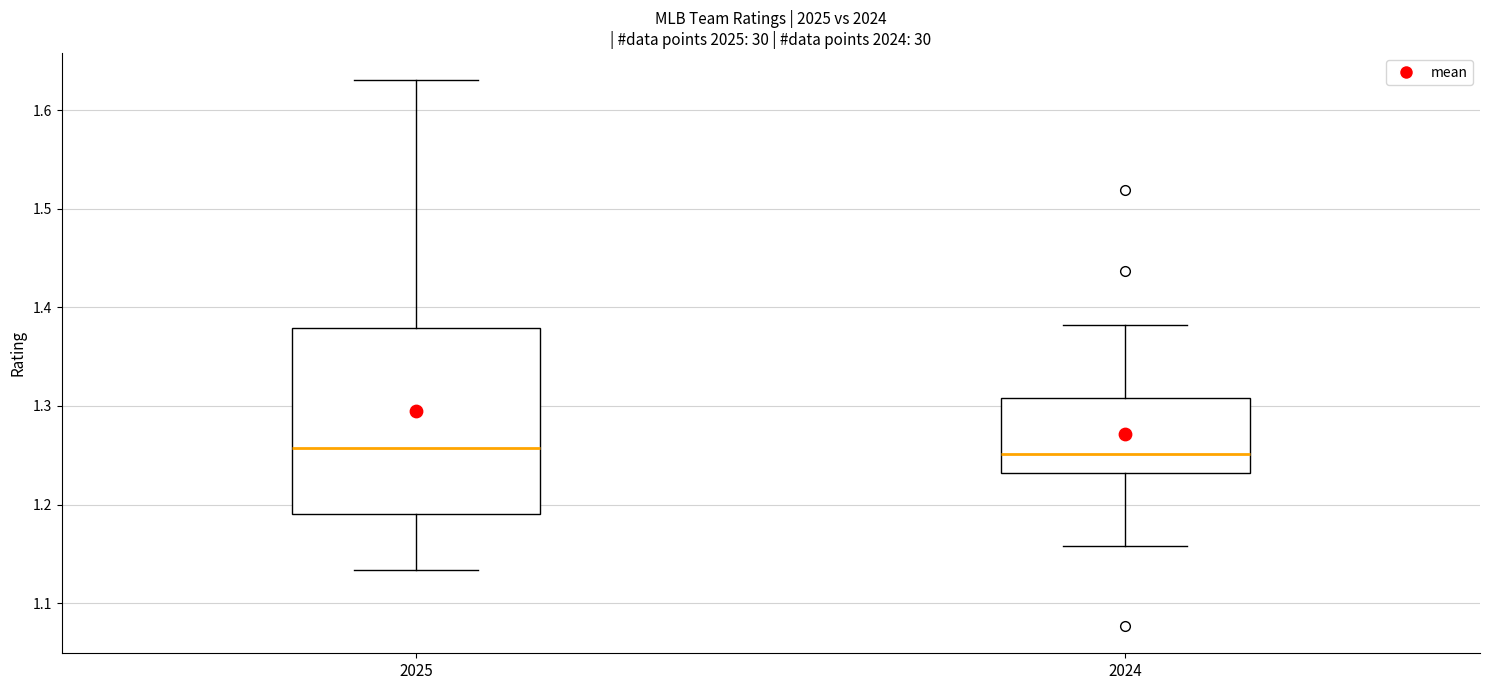

Reading left to right, transcribe this box plot: for each box, give where its median line is, the range the box spans, and where its two whiskers end, as read against the y-axis. The values are not printed on the chart, so give them approximately, as read against the axis.

2025: median 1.26, box 1.19 to 1.38, whiskers 1.13 to 1.63
2024: median 1.25, box 1.23 to 1.31, whiskers 1.16 to 1.38